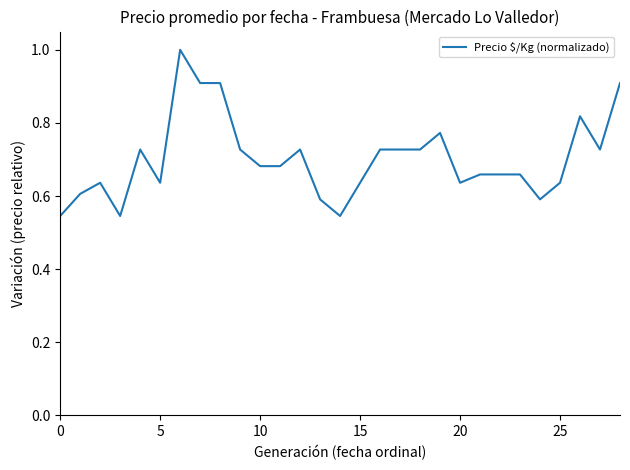

What is the greatest value displayed?

1.0